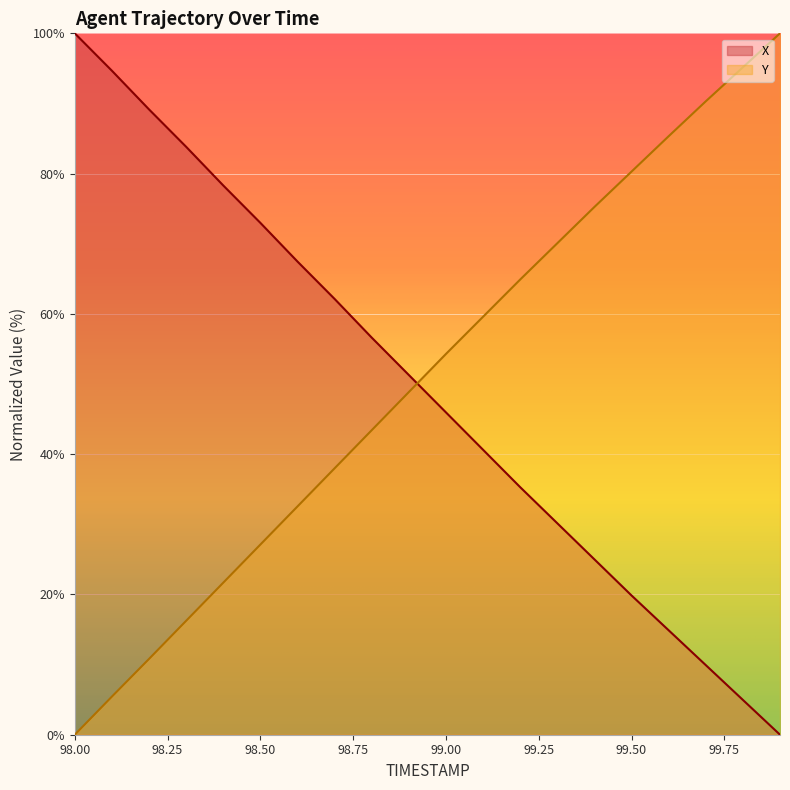

At which category is the sum across all series the highest?

99.4